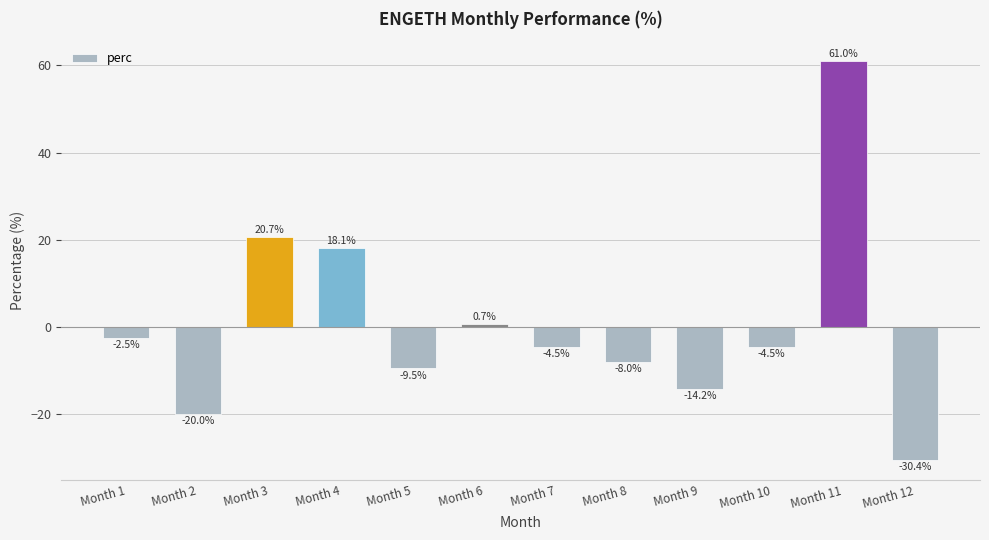

What is the value of the 2nd bar from the left?

-20.0